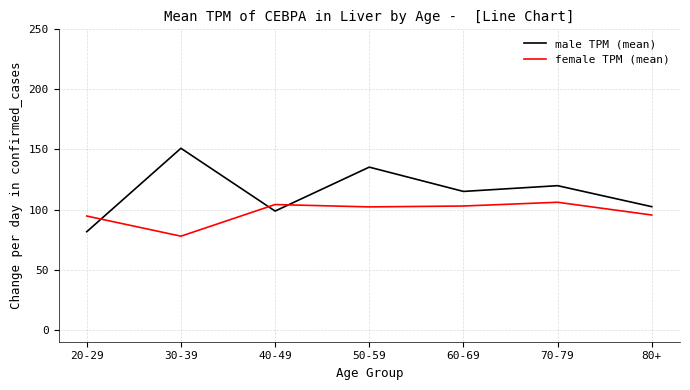

True or false: female TPM (mean) has a value of 58.6 at 60-69.

False